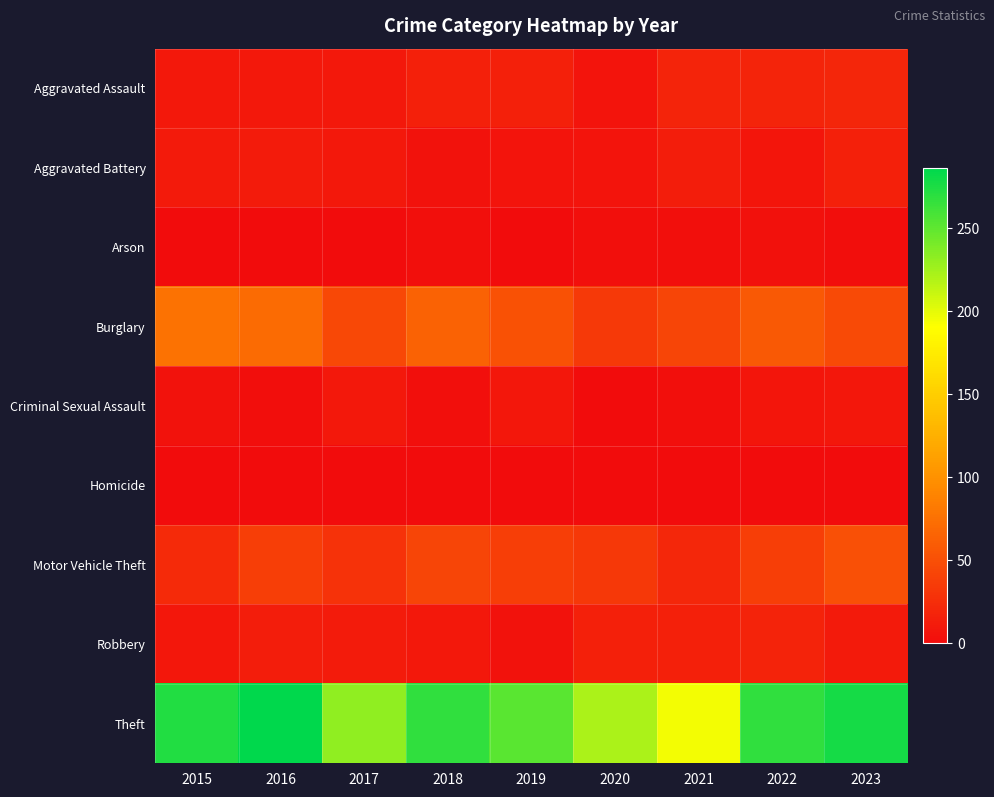

Between 2021 and 2015, which is larger?

2021